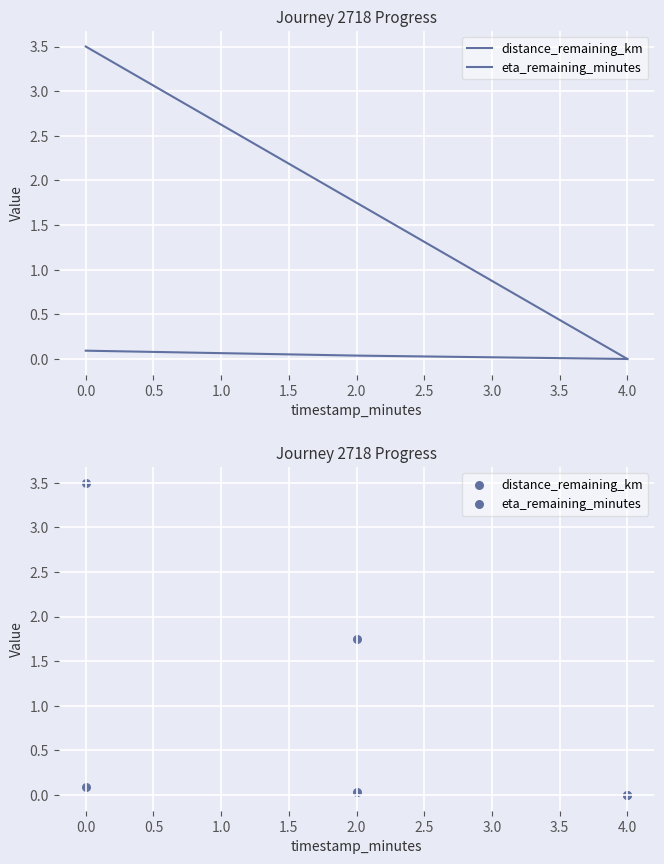

Which series has the largest total across all categories?

eta_remaining_minutes